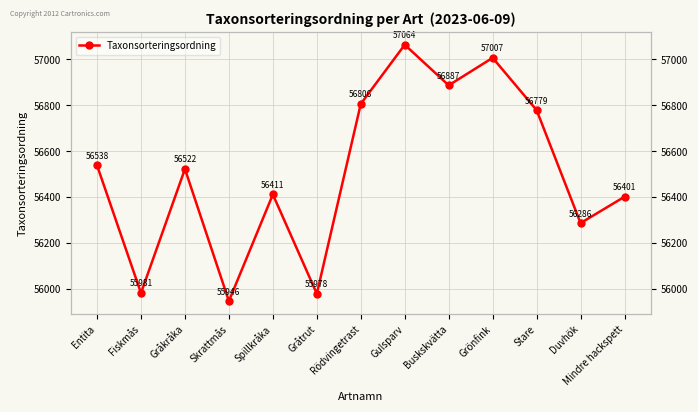

Rank the categories by value from highest to lowest.

Gulsparv, Grönfink, Buskskvätta, Rödvingetrast, Stare, Entita, Gråkråka, Spillkråka, Mindre hackspett, Duvhök, Fiskmås, Gråtrut, Skrattmås